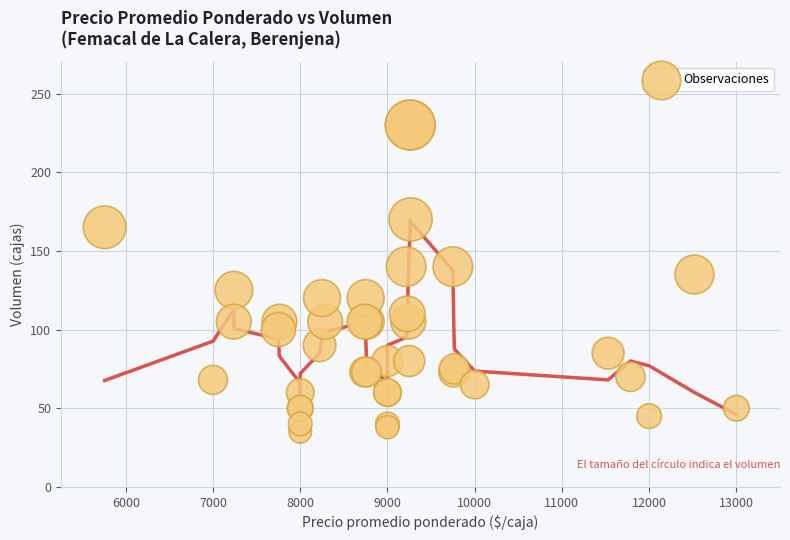

What Y value in the scatter plot is closest to 132?

135